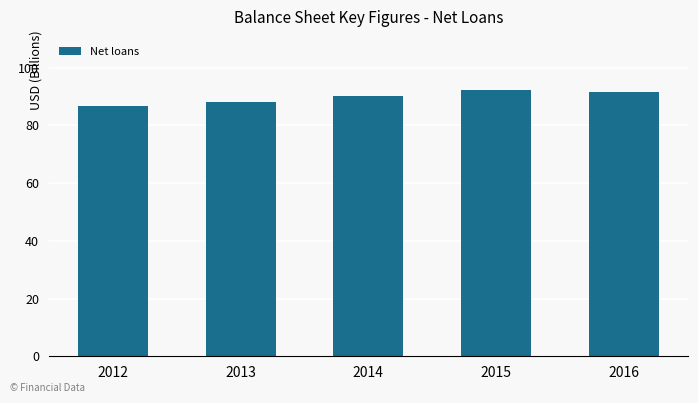

What is the smallest value displayed?

86.9